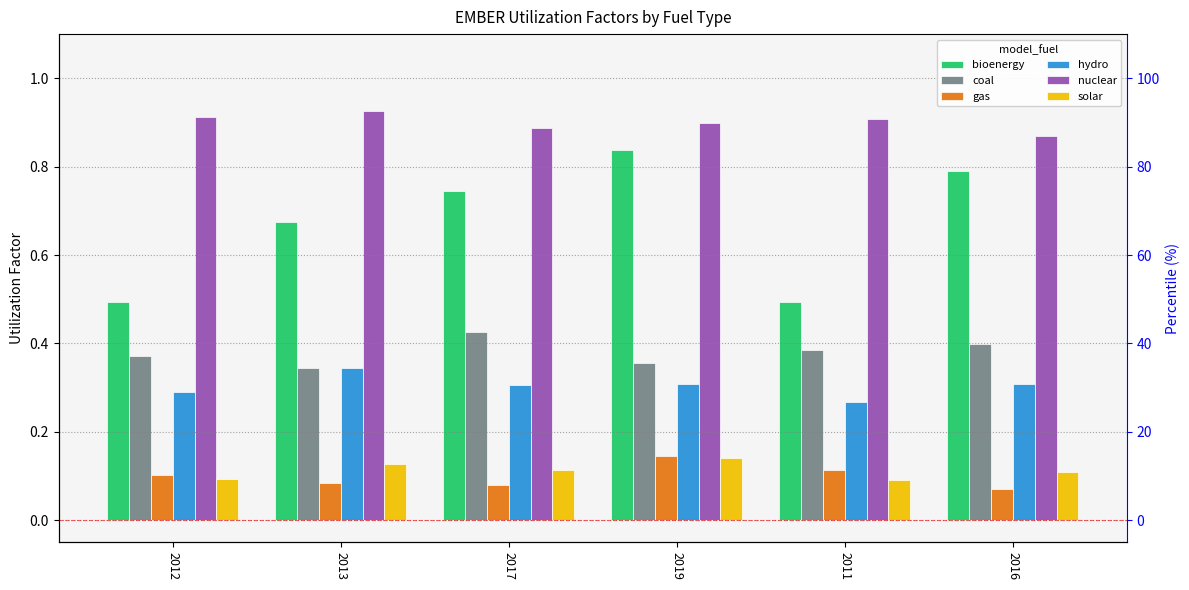

At which label does hydro reach its minimum?

2011